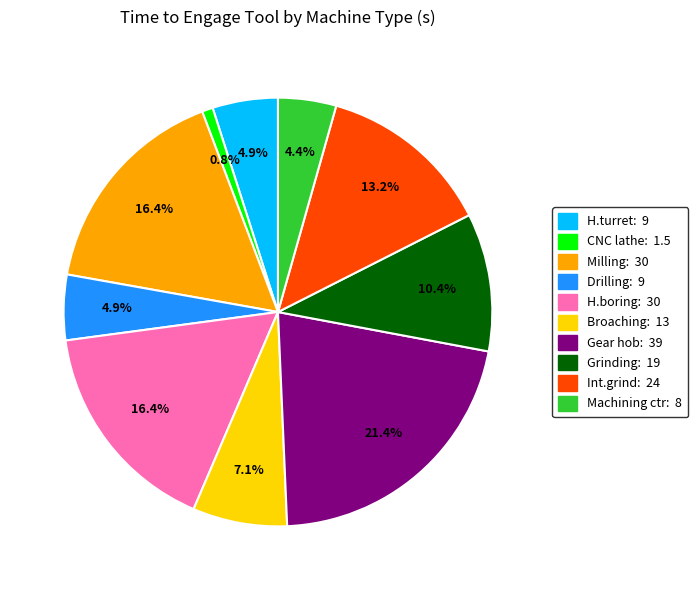

Is there a majority slice in this chart?

No